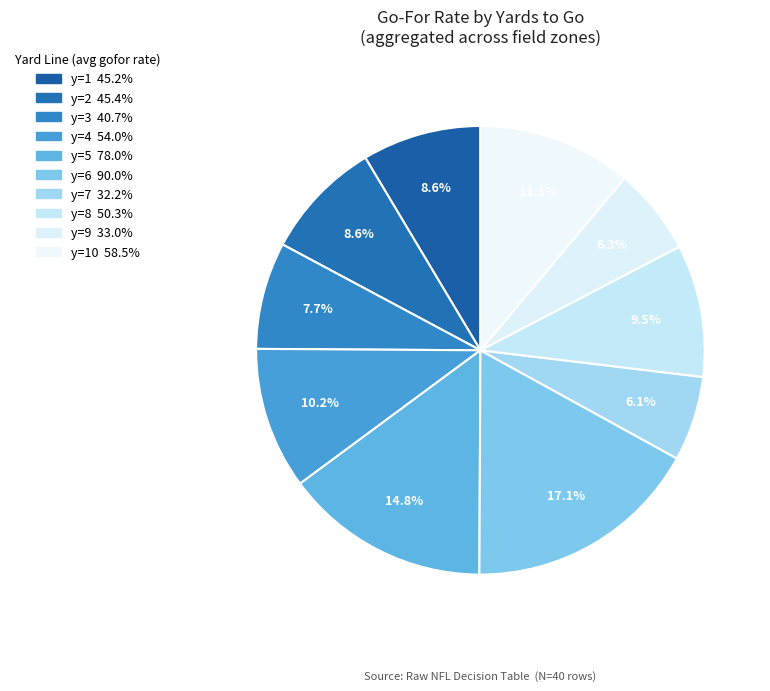

Count the number of slices in the pie.

10